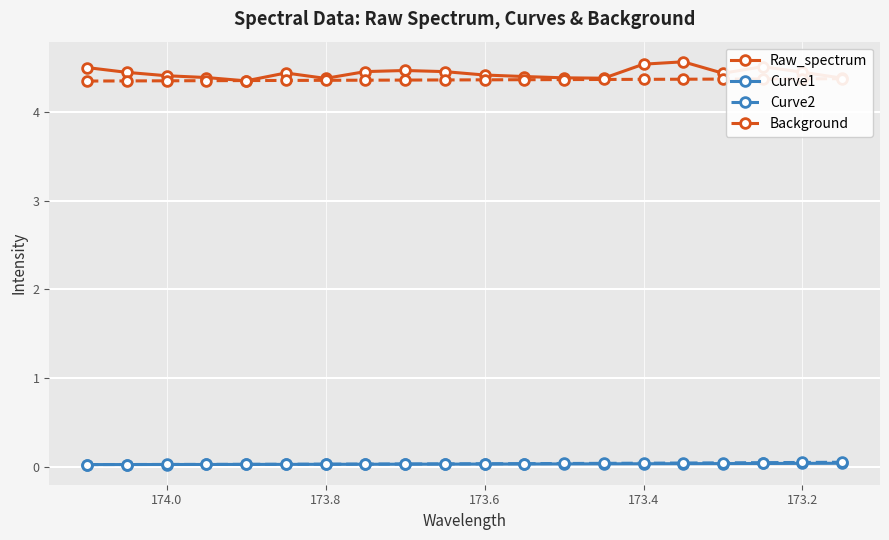

At 174.0, list the series in order from largest to smallest.

Raw_spectrum, Background, Curve2, Curve1